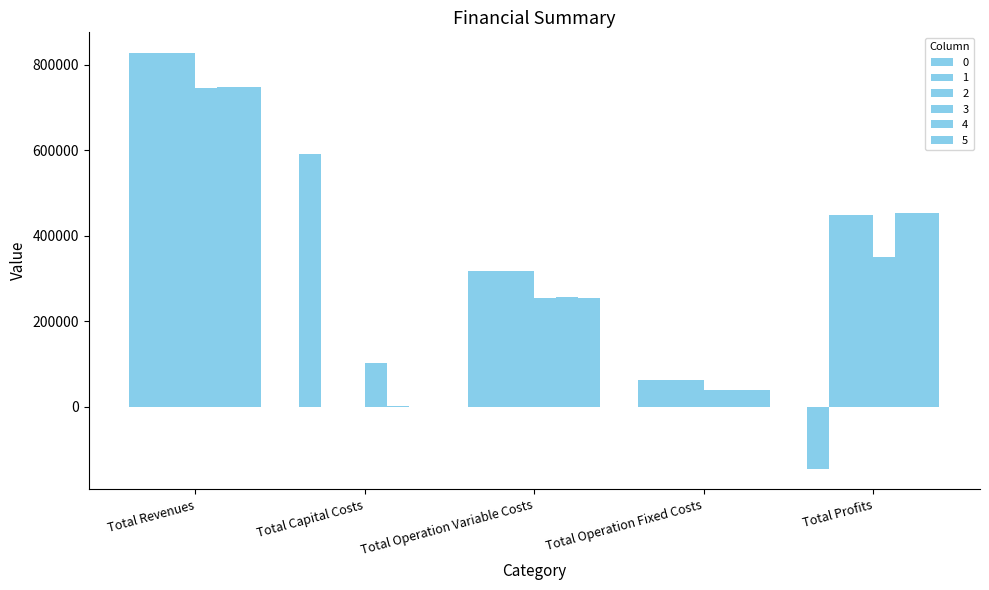

Are the bars horizontal?

No